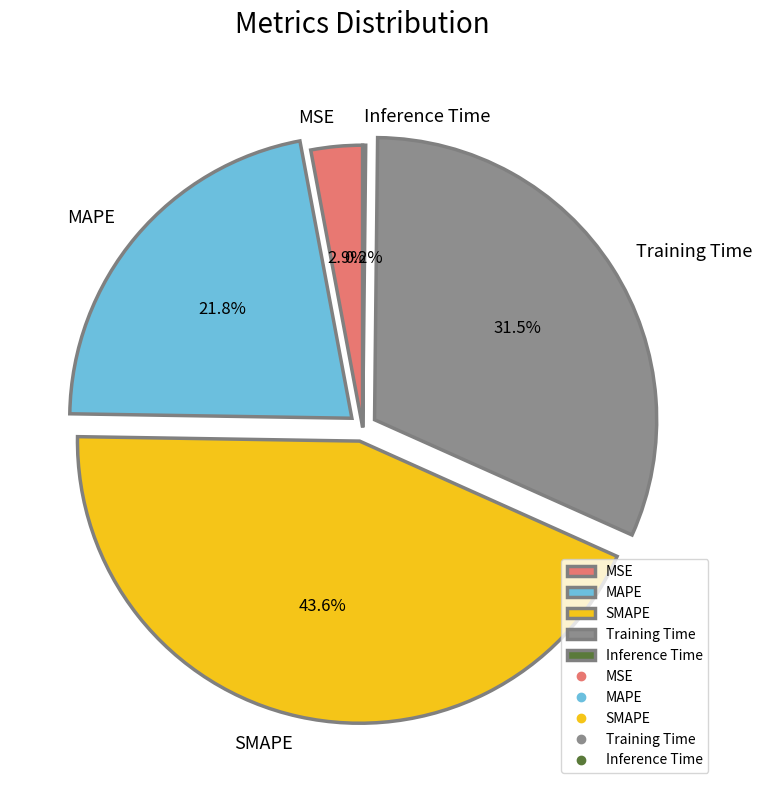

Does SMAPE account for over 50% of the chart?

No